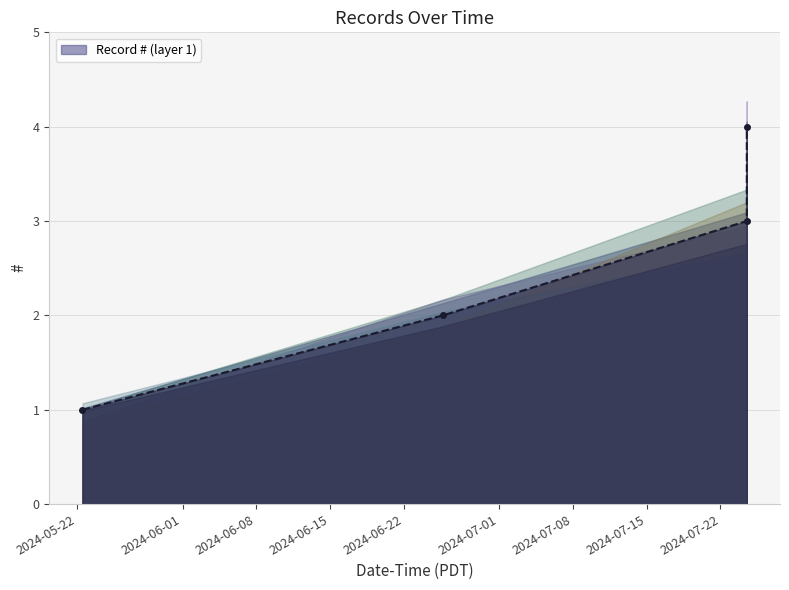

What is the label of the 4th point from the left?

2024-07-24 11:53:56